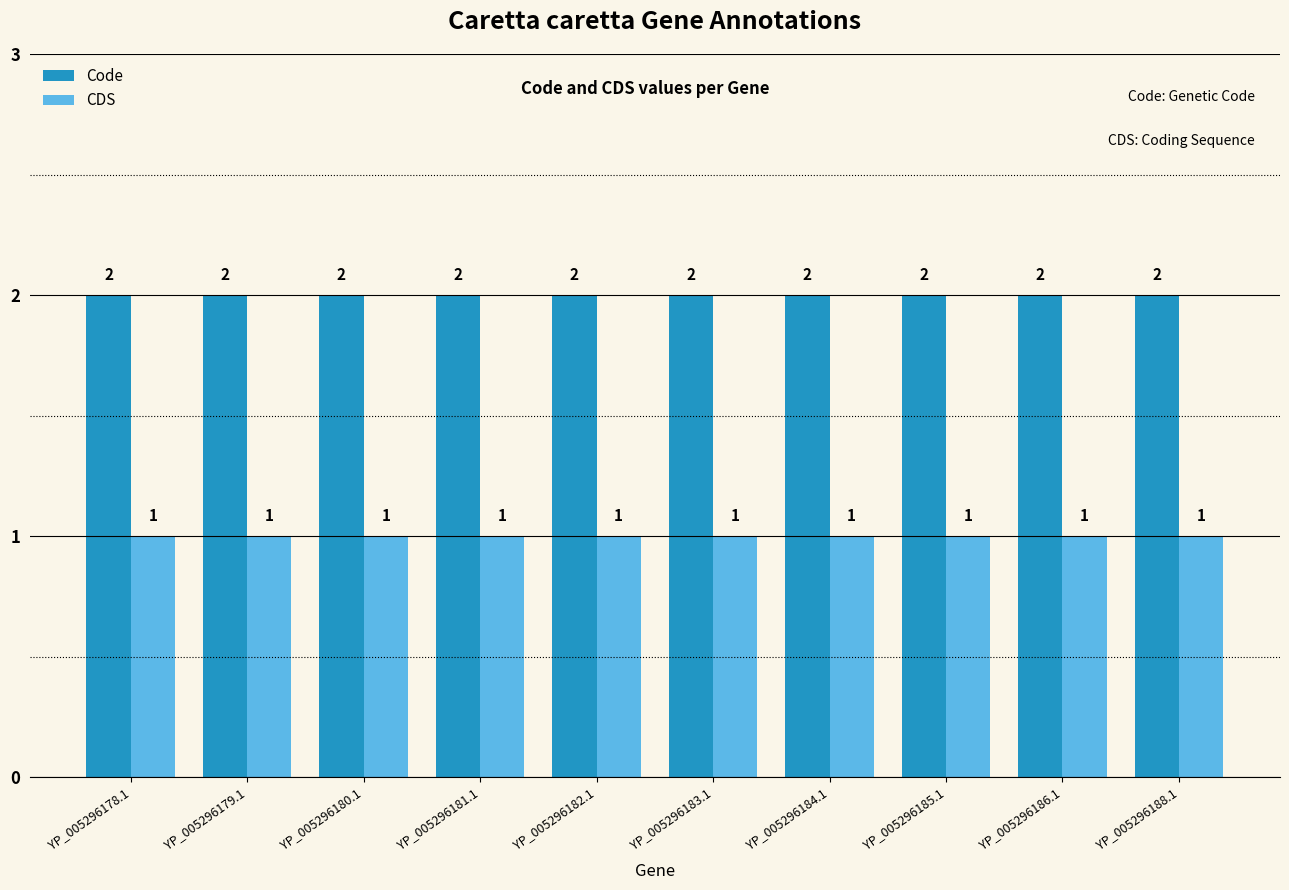

What is the smallest value displayed?

1